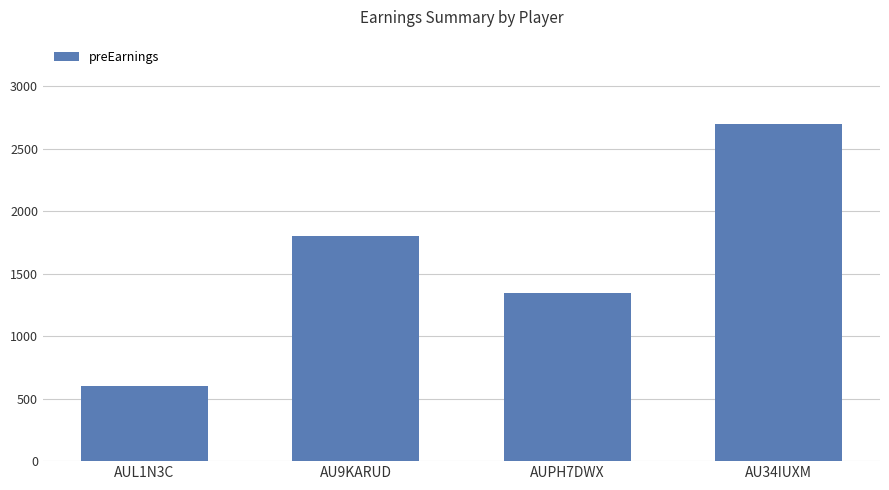

Read the value at AUL1N3C, to the nearest 50.

600